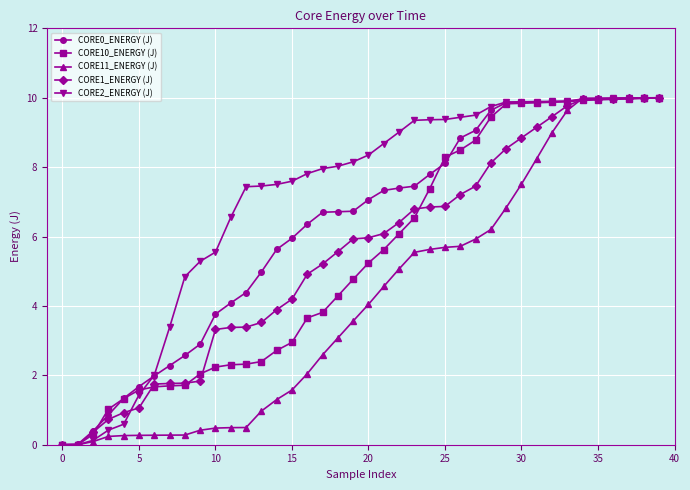

What is the value of the CORE2_ENERGY (J) point at the 13th from the left?

7.4